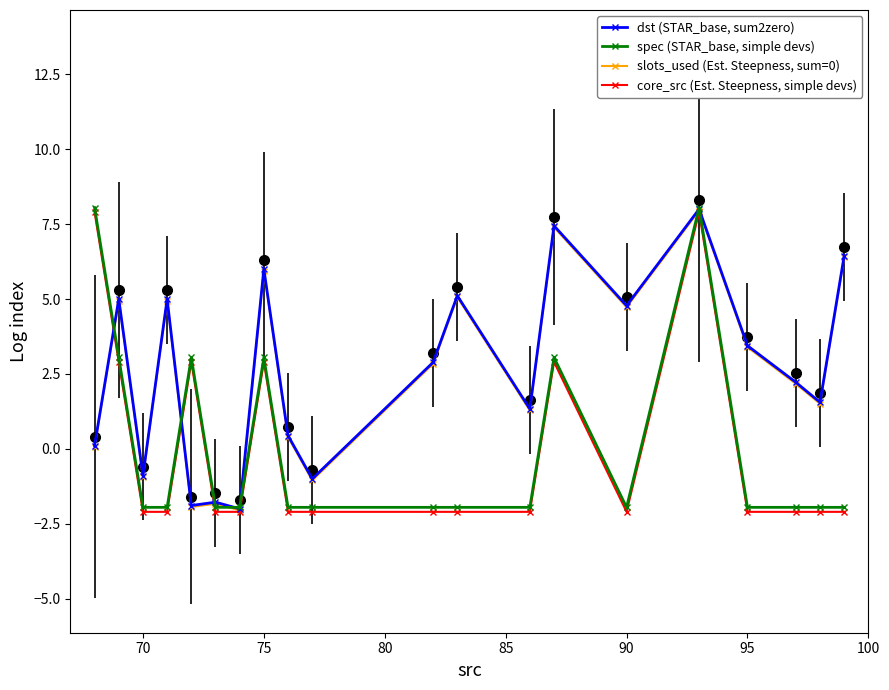

What is the difference between the maximum and minimum values in the slots_used (Est. Steepness, sum=0) series?

10.0